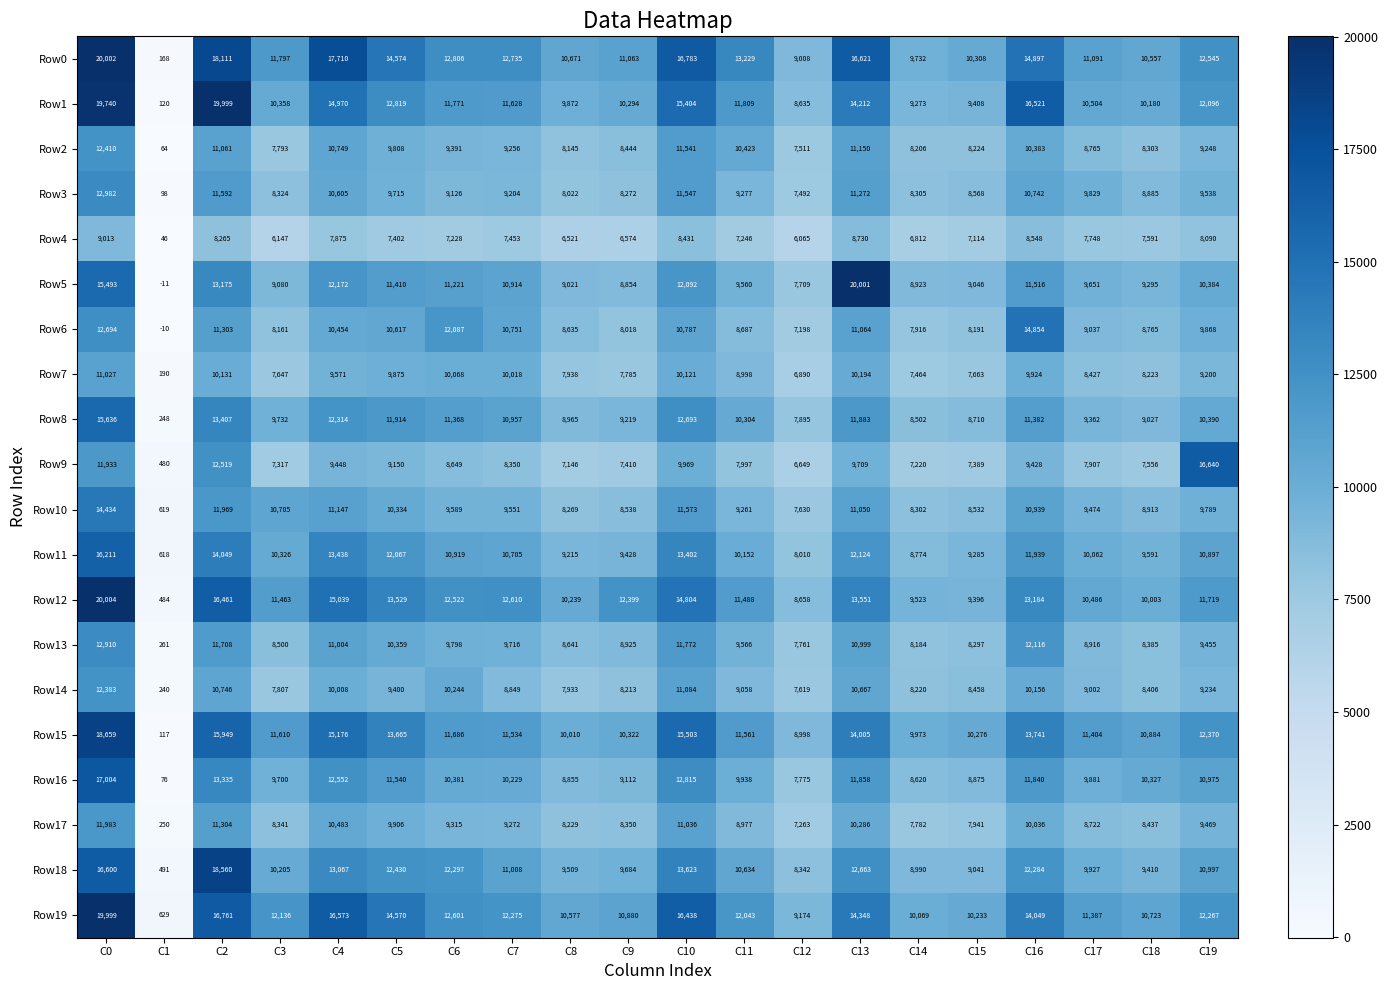

True or false: Row13 has a value of 3376 at C4.

False